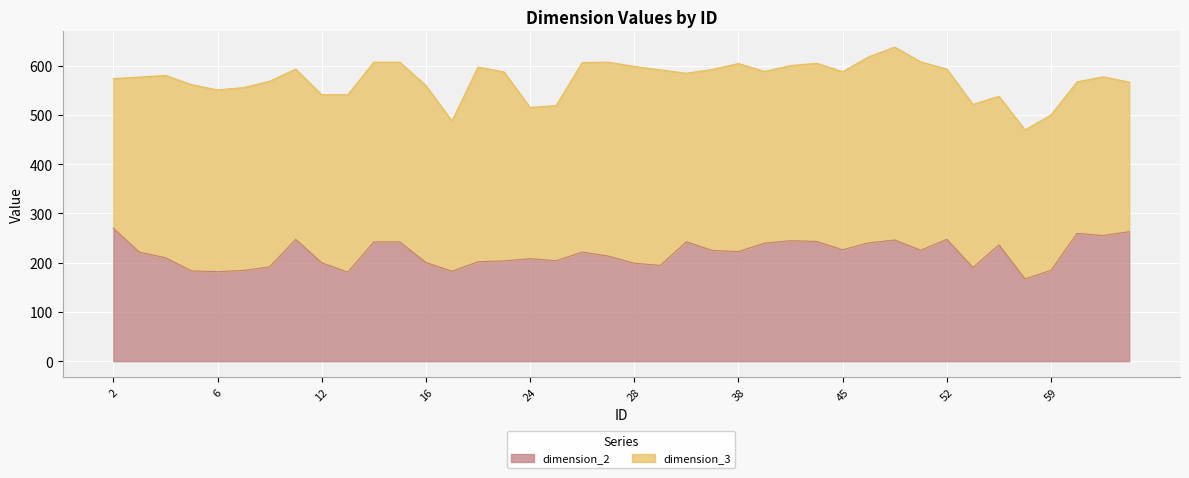

Read the dimension_2 value at 45.

226.3